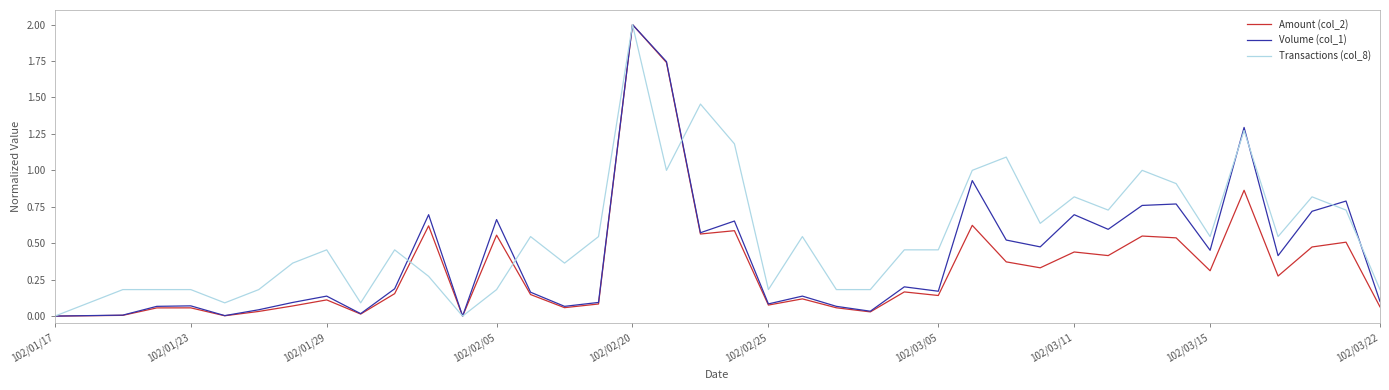

Which series has the largest total across all categories?

Transactions (col_8)